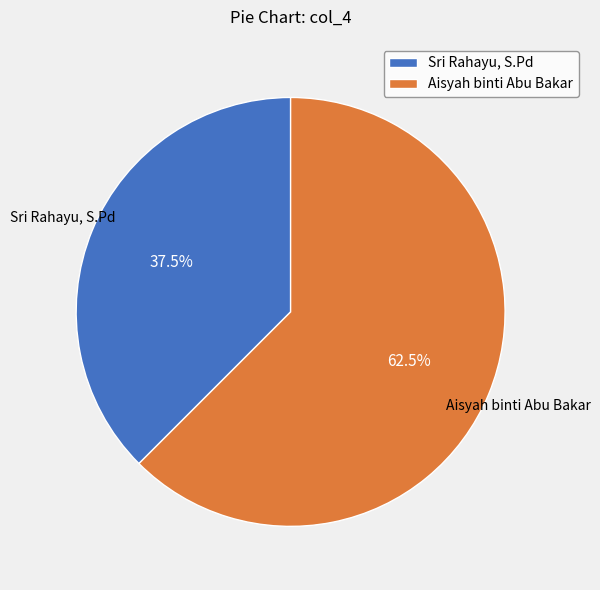

Combined, do Sri Rahayu, S.Pd and Aisyah binti Abu Bakar account for over 50%?

Yes